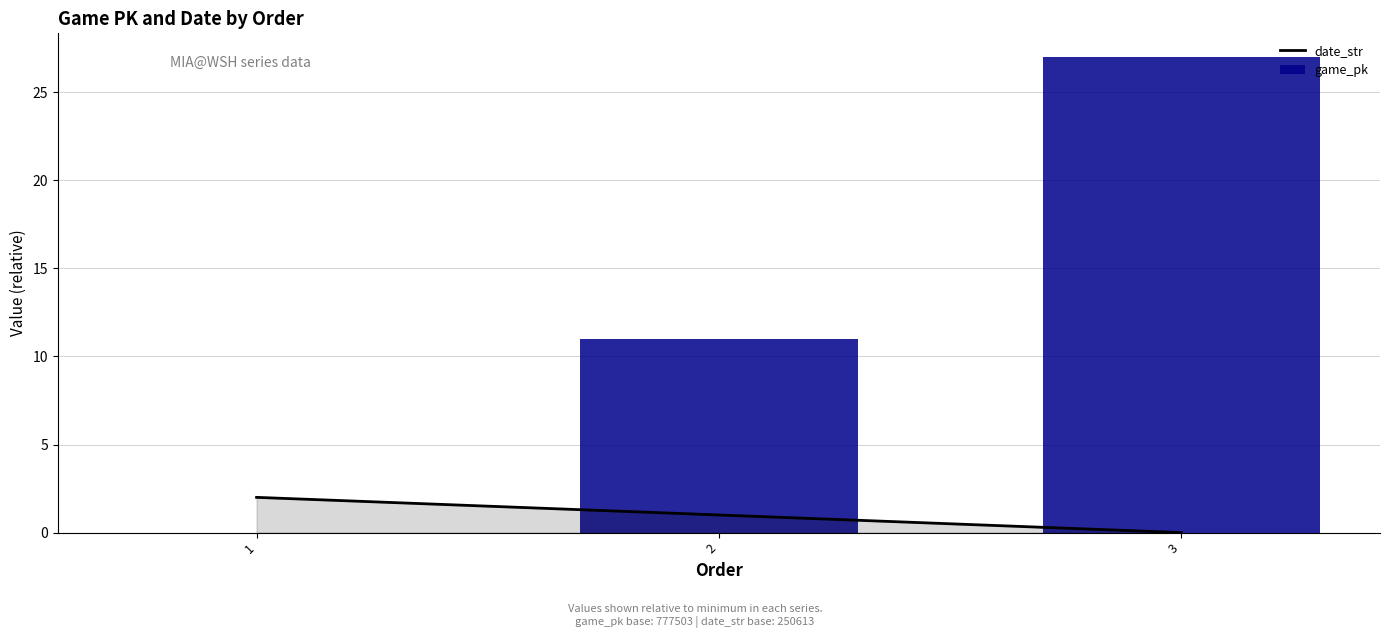

Rank the series by their average value, from lowest to highest.

date_str, game_pk